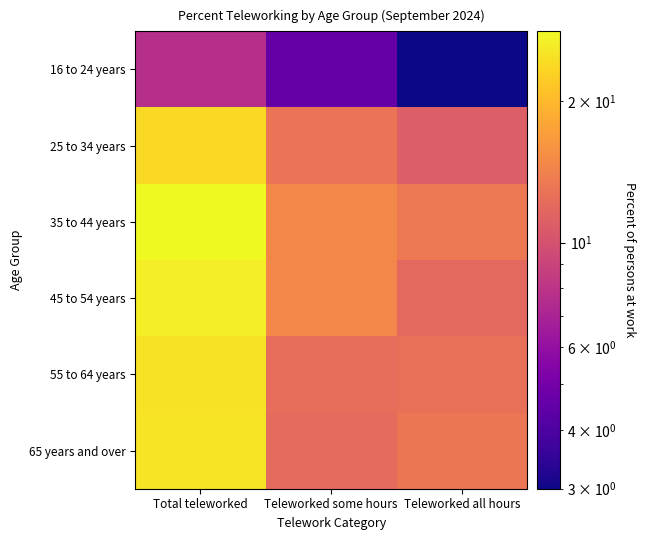

At how many categories does at least one series exceed 15?

1